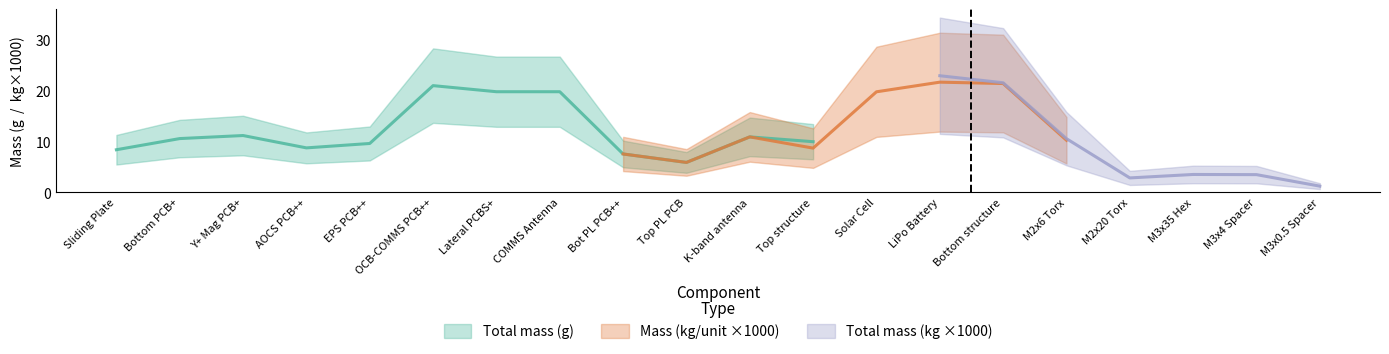

True or false: mass_kg_unit and total_mass_g cross at least once.

False